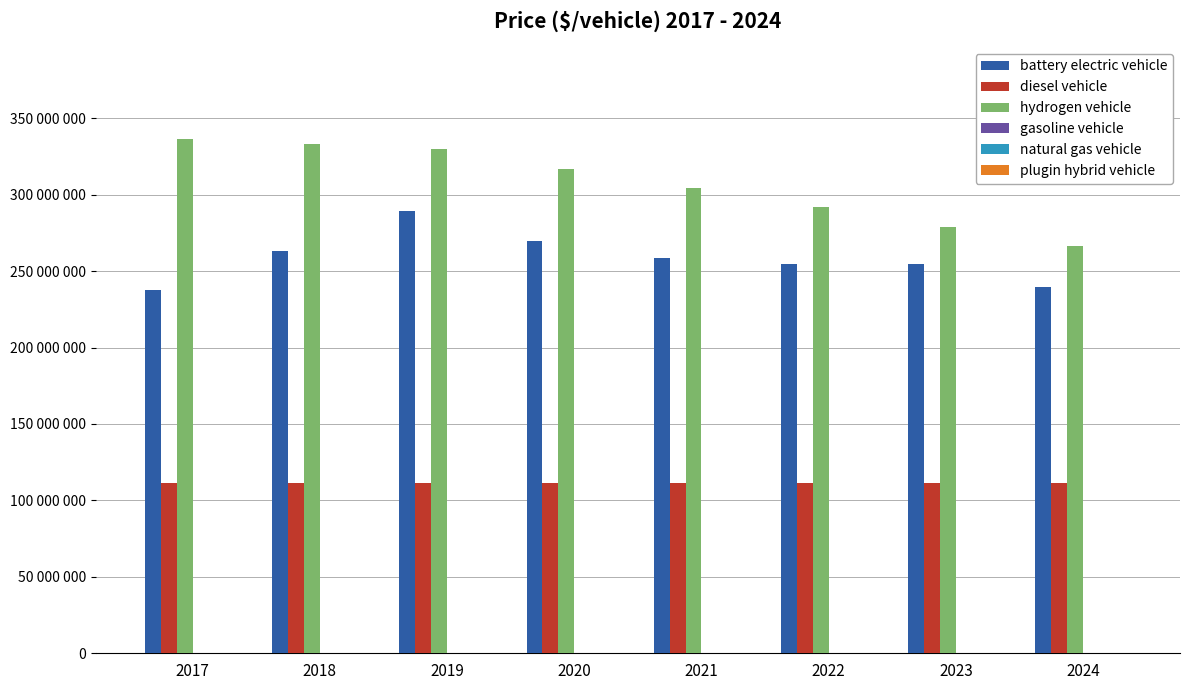

Are the bars horizontal?

No